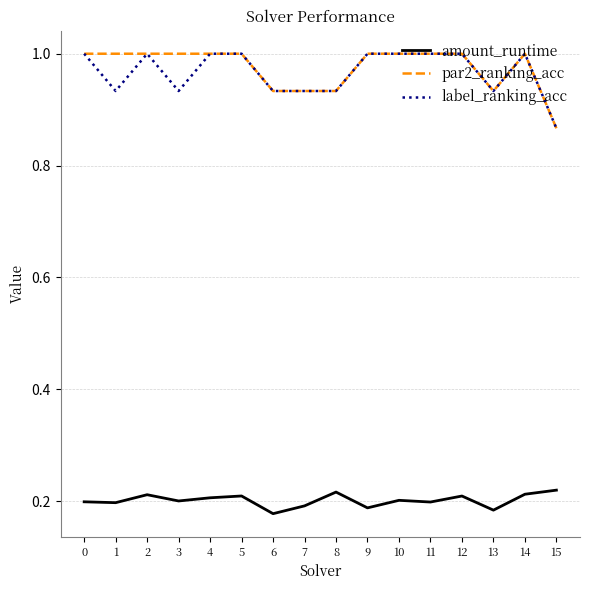

What is the difference between the maximum and second lowest values in the par2_ranking_acc series?

0.1